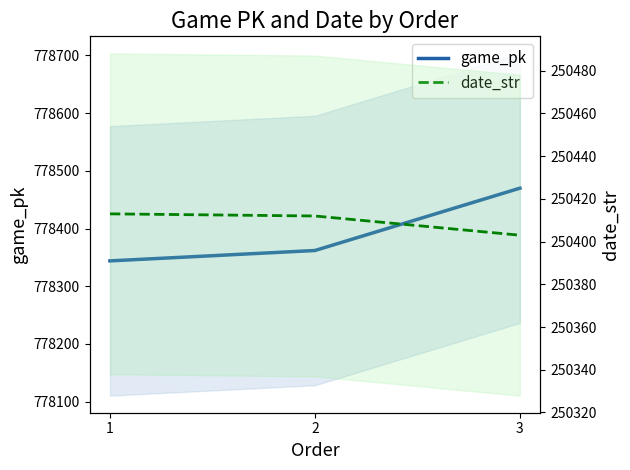

Which series has the largest range (max minus min)?

game_pk